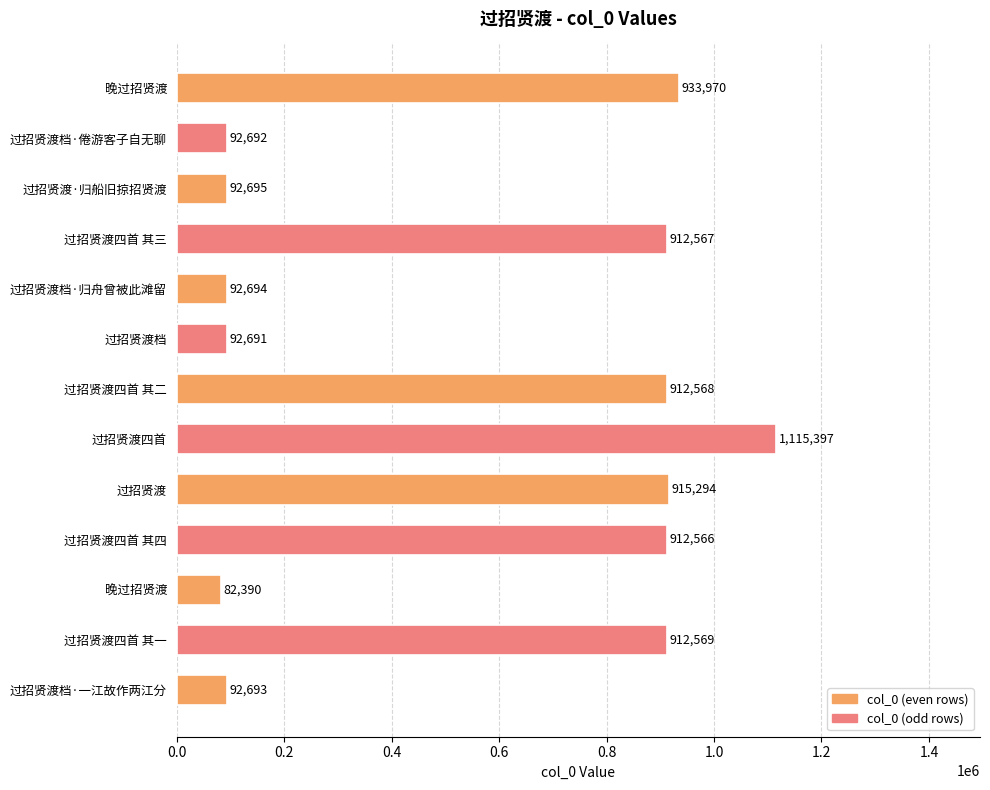

How many categories are shown in the chart?

13